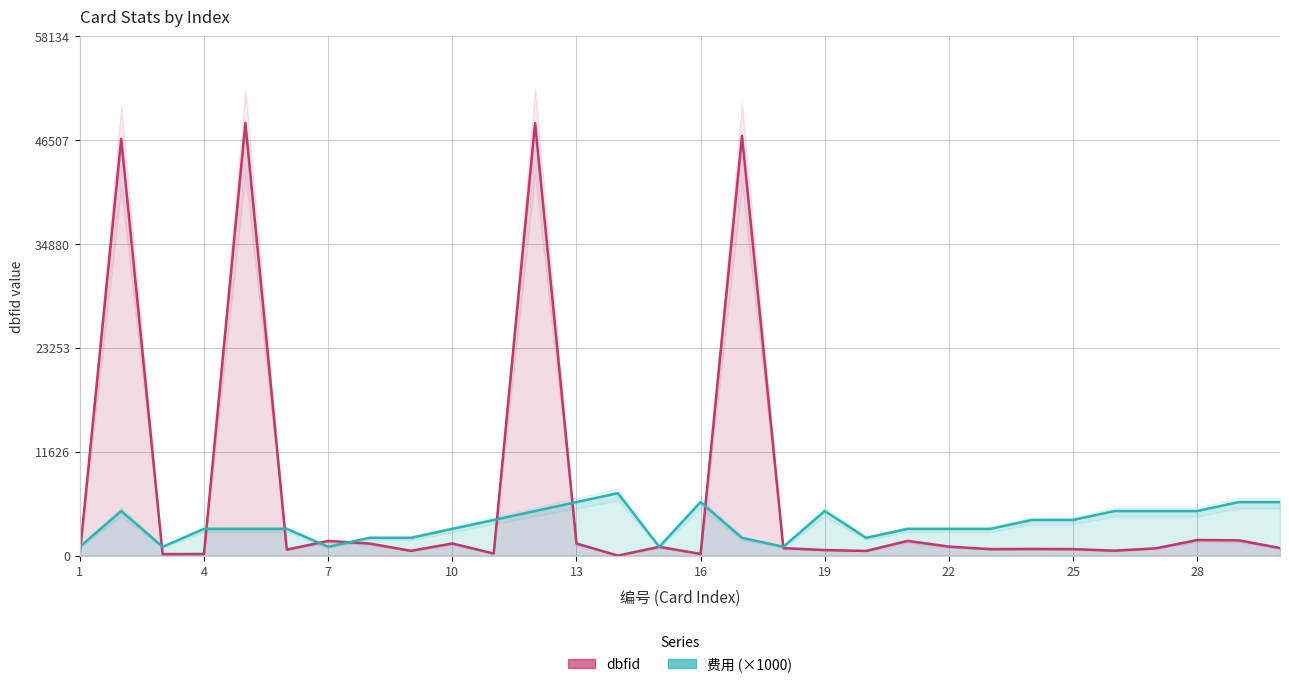

Which series changed the most between 4 and 16?

费用 (×1000)